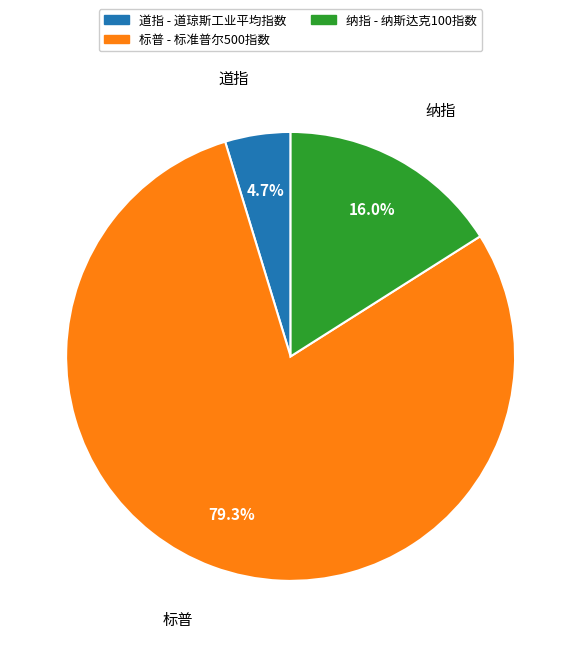

What is the largest slice in the pie chart?

标普